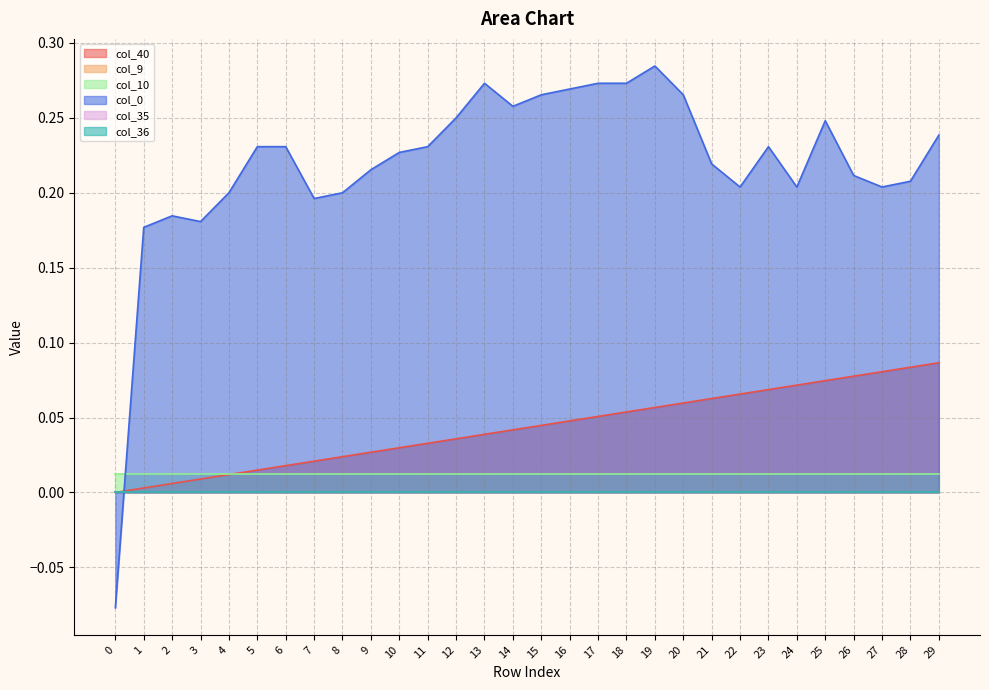

Does the chart display data point markers on the line(s)?

No